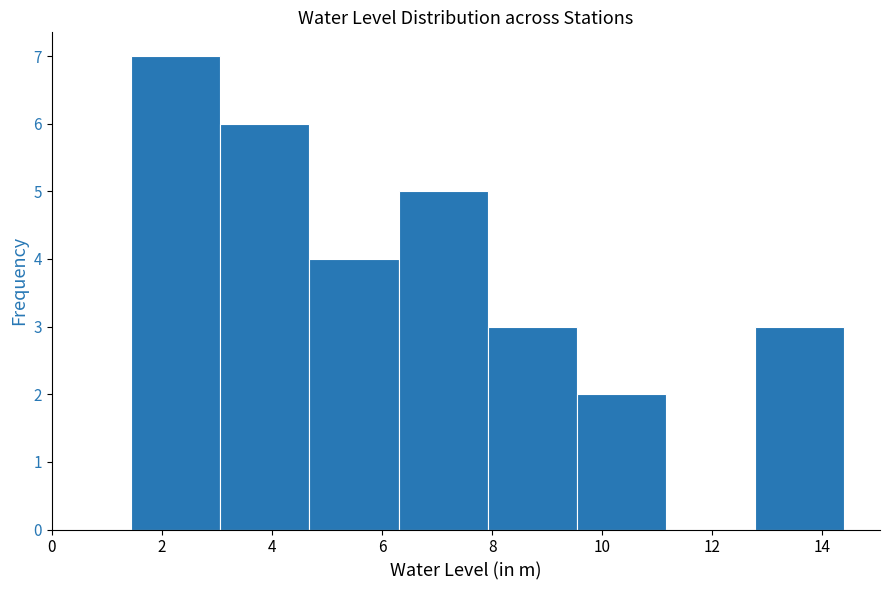

Reading left to right, transcribe this chart: for each bar, give the range it covers on the x-axis and its height. Neither the bar edges nor the heights are printed on the chart, so give them approximately, as read against the axes.

1.44 to 3.06: 7
3.06 to 4.68: 6
4.68 to 6.30: 4
6.30 to 7.92: 5
7.92 to 9.54: 3
9.54 to 11.16: 2
11.16 to 12.78: 0
12.78 to 14.40: 3